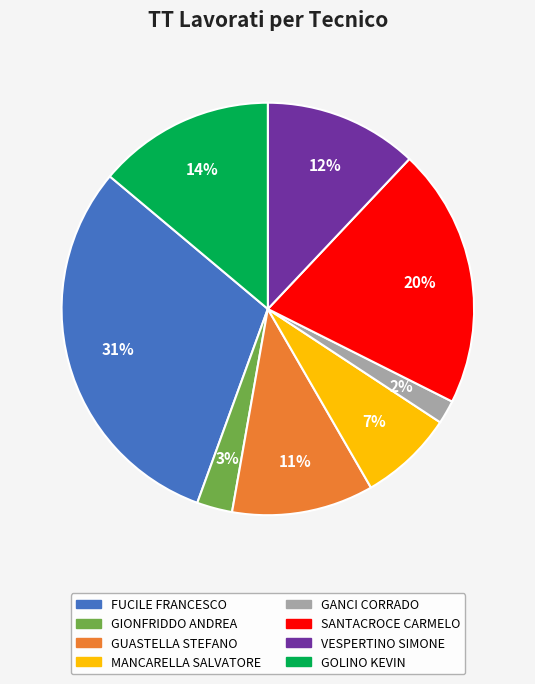

Is there a majority slice in this chart?

No